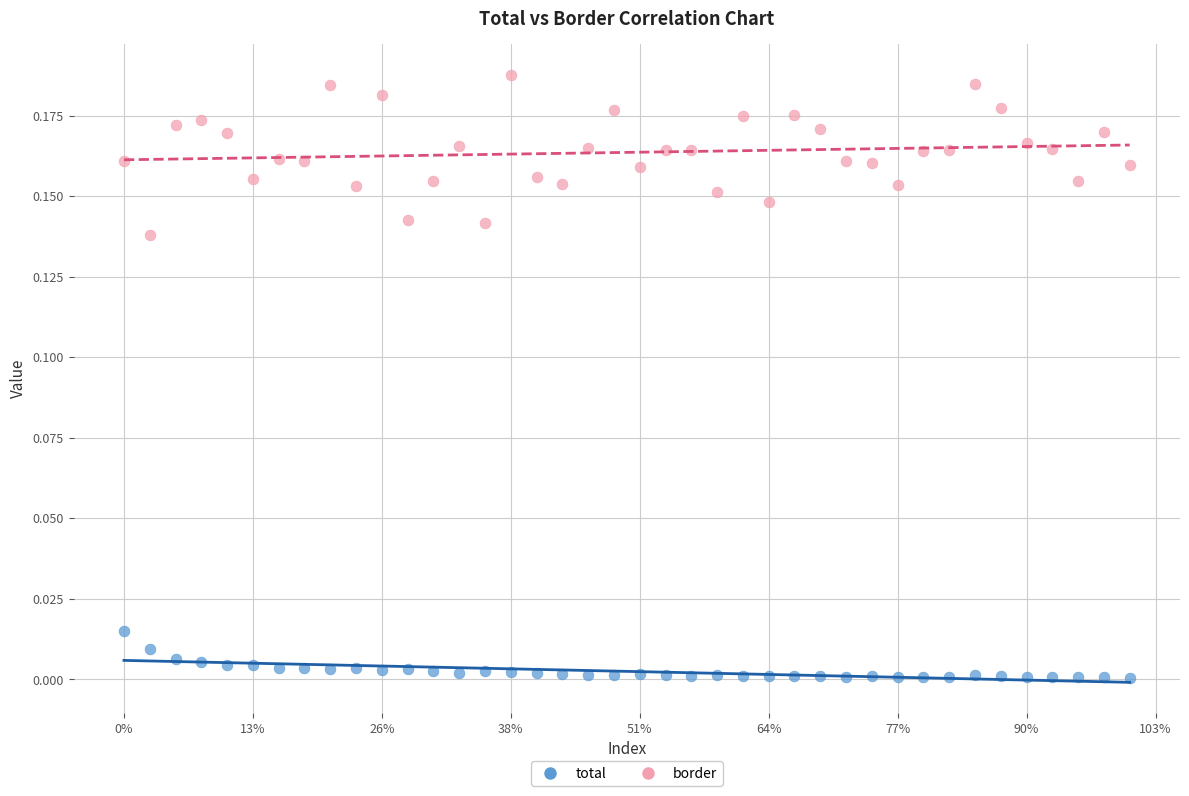

Which series has the widest spread of Y values?

border